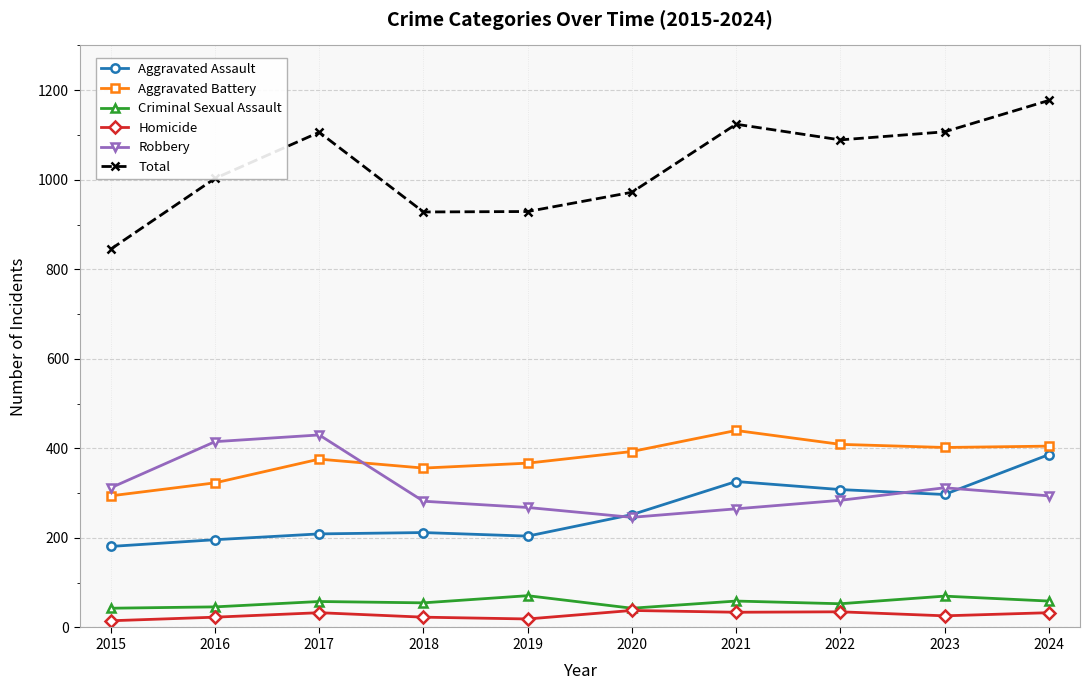

What is the difference between the maximum and second lowest values in the Homicide series?

19